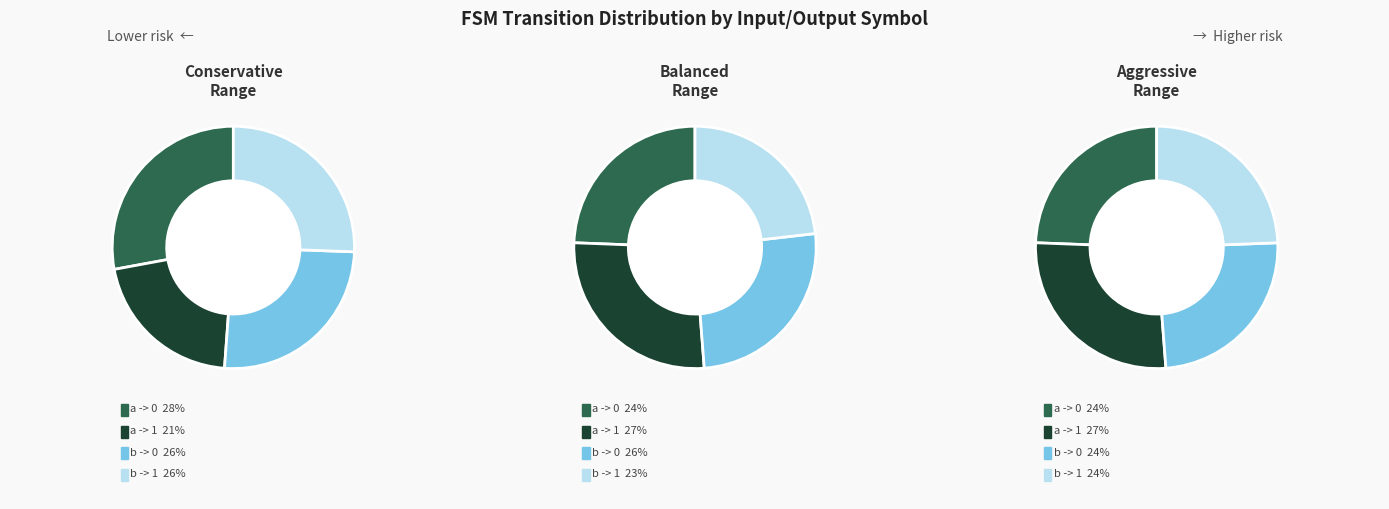

Is the sum of 2 and 1 greater than half?

Yes